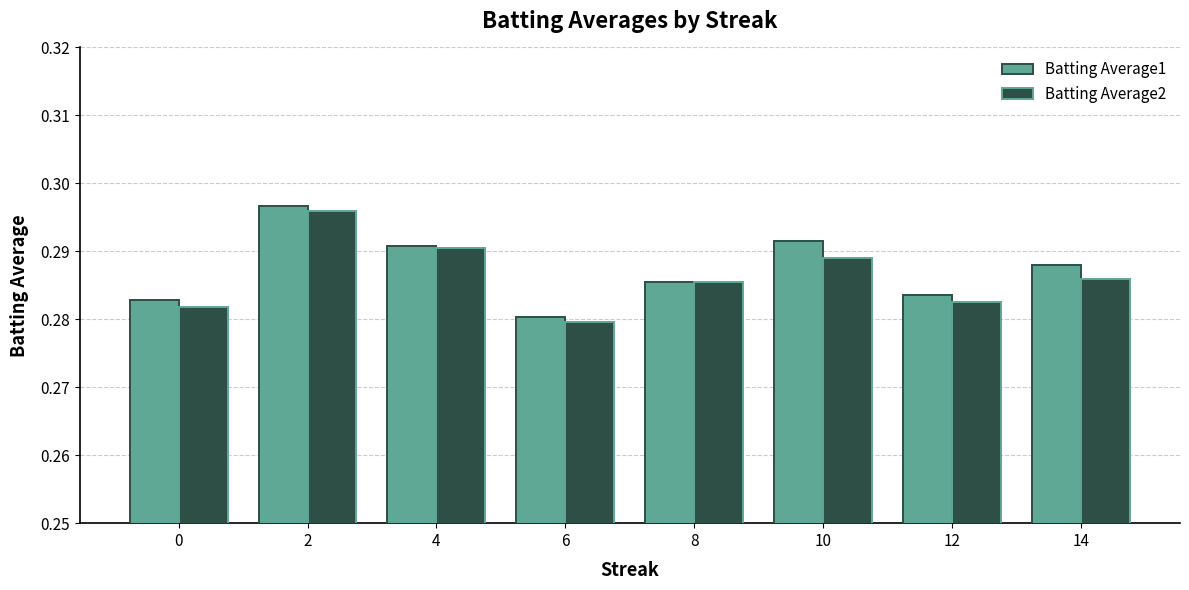

Count the number of data series in this chart.

2